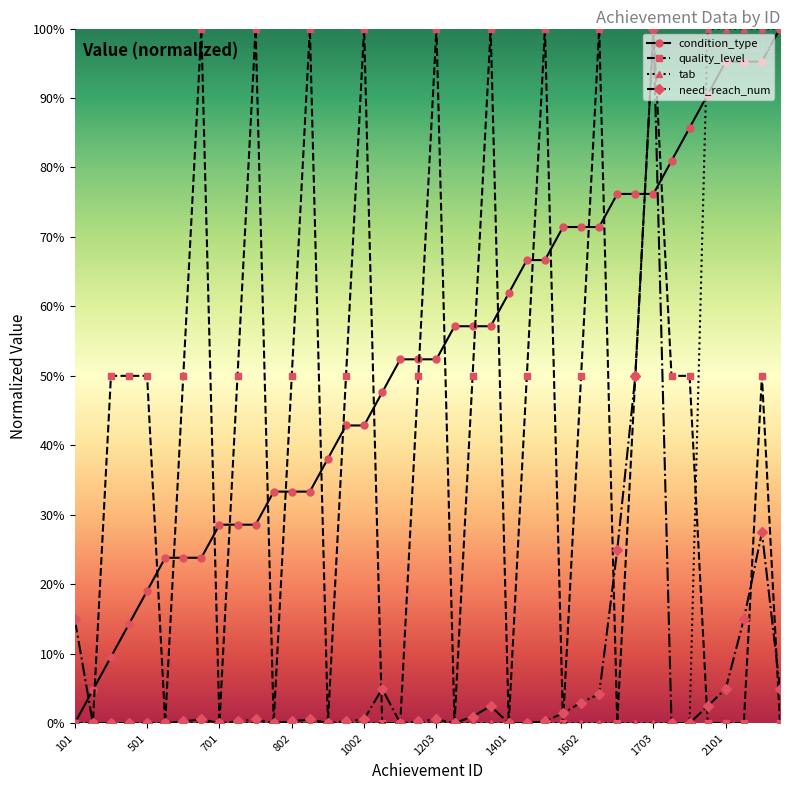

What is the greatest value displayed?

100.0